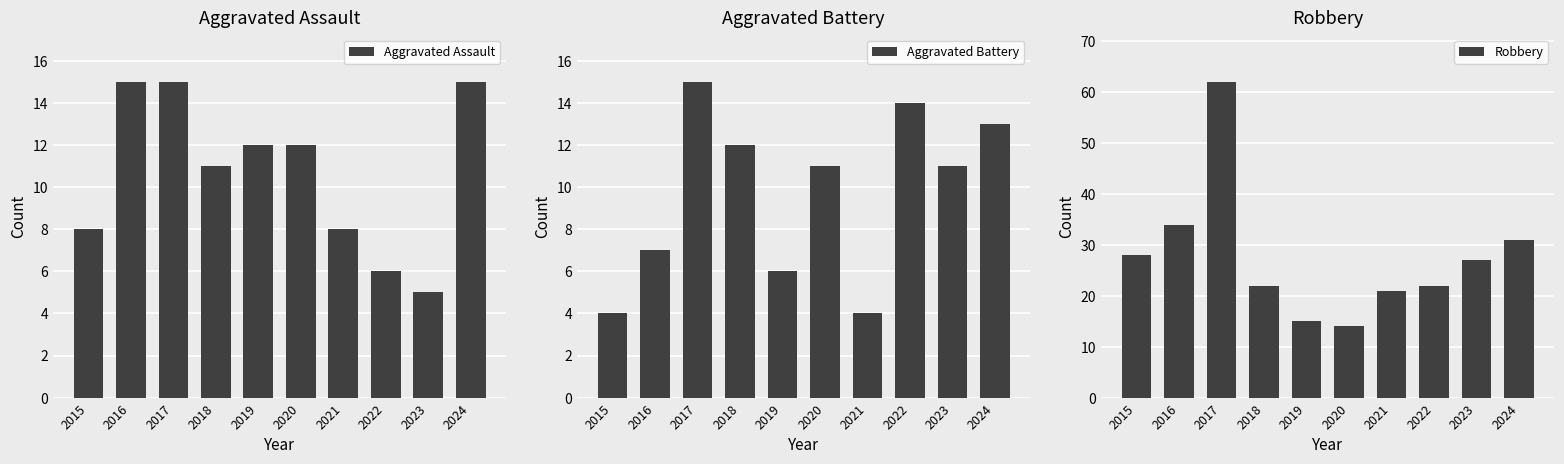

The value of Robbery at 2018 is 22. True or false?

True